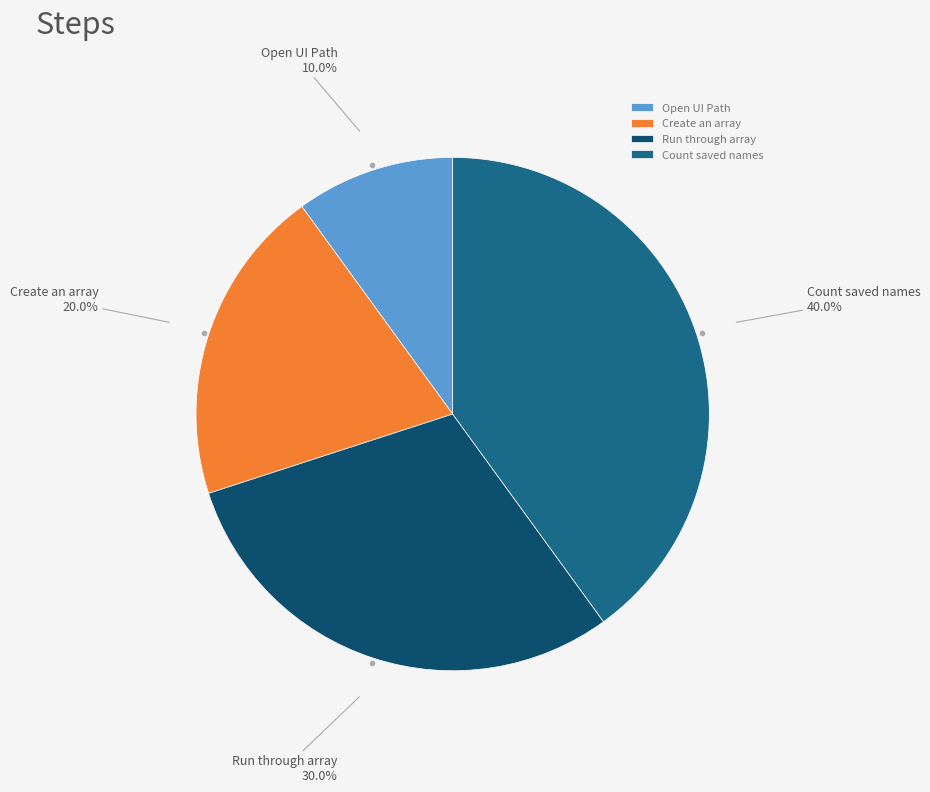

Is there any slice that represents more than half of the pie?

No